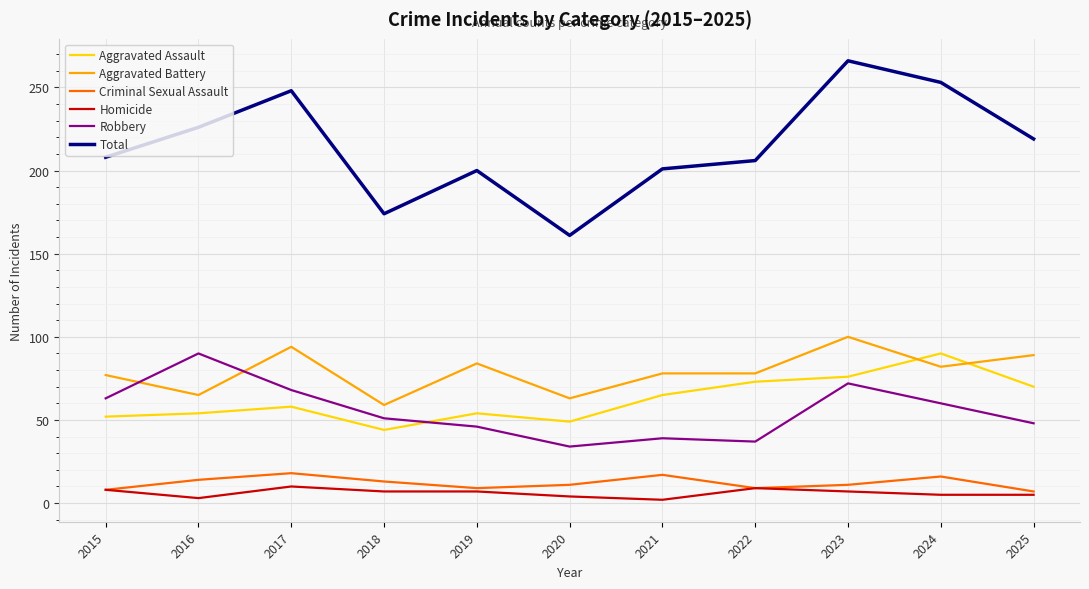

Rank the series at 2021 from highest to lowest value.

Total, Aggravated Battery, Aggravated Assault, Robbery, Criminal Sexual Assault, Homicide